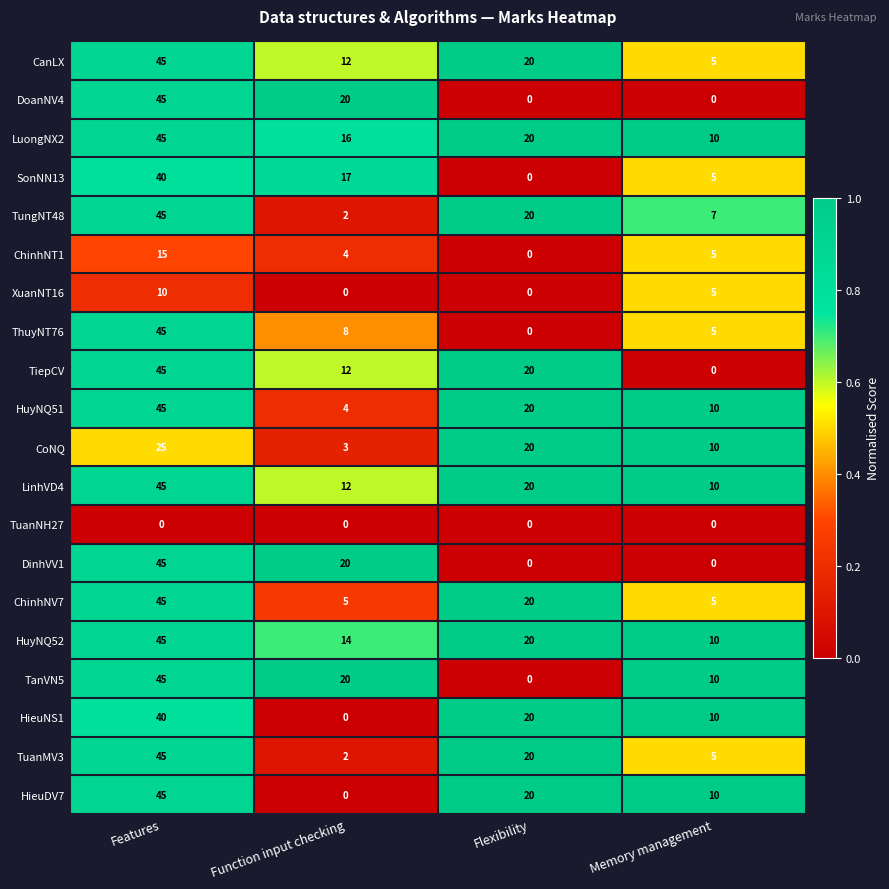

At how many categories does at least one series exceed 0?

4